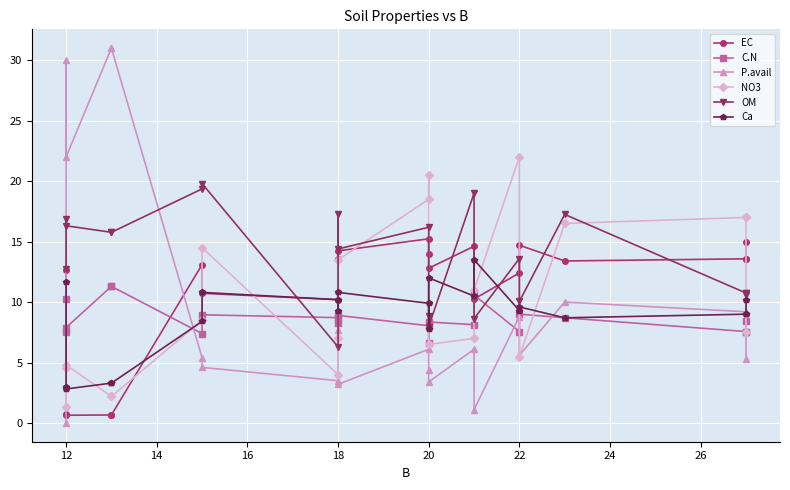

Reading left to right, extract all data points from this chart.

EC: 12.6	0.7	0.6	0.7	0.7	13.1	10.7	10.2	13.6	14.2	15.2	14.0	12.8	14.6	10.2	12.4	14.7	13.4	13.6	13.6	14.9
C.N: 10.2	7.5	7.9	11.3	11.3	7.4	8.9	8.7	8.2	8.9	8.0	6.6	8.4	8.1	10.6	7.6	9.0	8.7	7.6	7.6	8.4
P.avail: 0.0	30.0	22.0	31.0	31.0	5.4	4.6	3.5	7.7	3.2	6.1	4.4	3.4	6.1	1.1	8.8	5.6	10.0	9.2	9.2	5.3
NO3: 4.5	1.4	4.8	2.2	2.2	8.5	14.5	4.0	7.0	13.5	18.5	20.5	6.5	7.0	11.0	22.0	5.5	16.5	17.0	17.0	7.5
OM: 12.7	16.9	16.3	15.8	15.8	19.4	19.8	6.3	17.2	14.4	16.2	8.8	8.0	19.0	8.6	13.6	10.0	17.2	10.8	10.8	10.5
Ca: 11.7	2.9	2.8	3.3	3.3	8.4	10.8	10.2	9.3	10.8	9.9	7.8	12.0	10.5	13.5	9.3	9.6	8.7	9.0	9.0	10.2